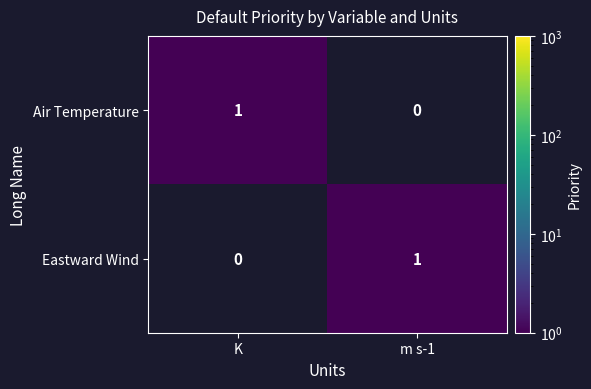

Which category has the highest value in the Eastward Wind series?

m s-1